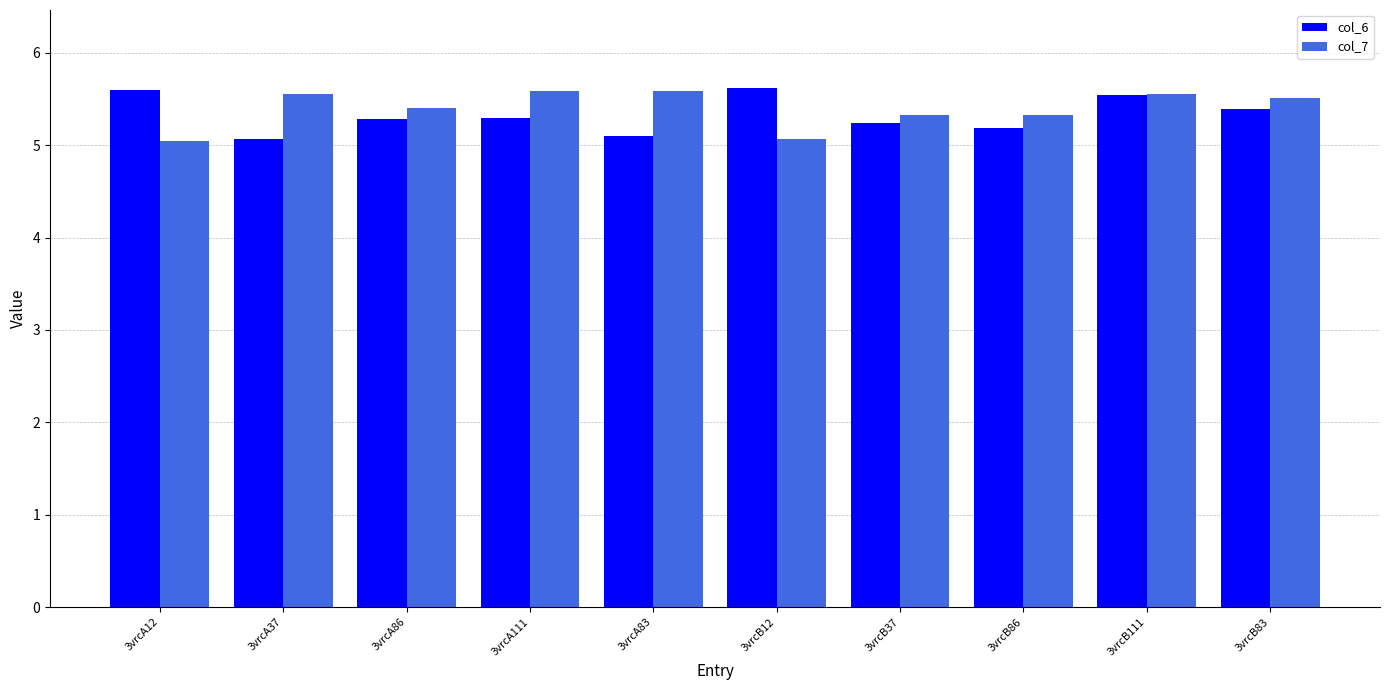

What is the maximum value shown in the chart?

5.6